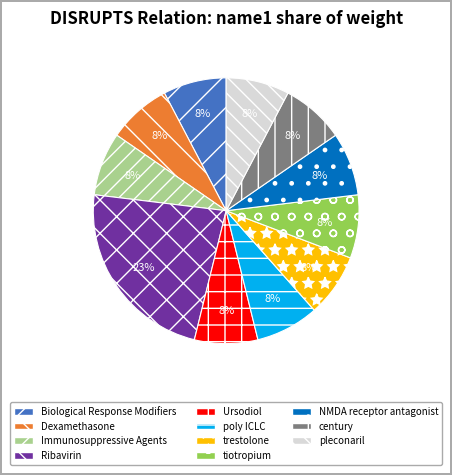

The NMDA receptor antagonist slice represents 1% of the pie. True or false?

False